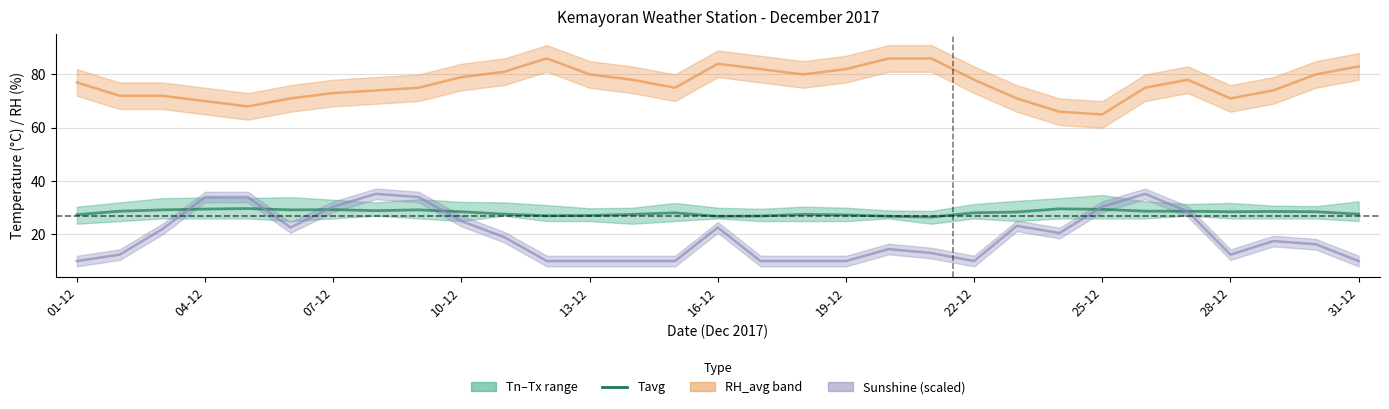

The value of RH_avg at 01-12 is 106.6. True or false?

False